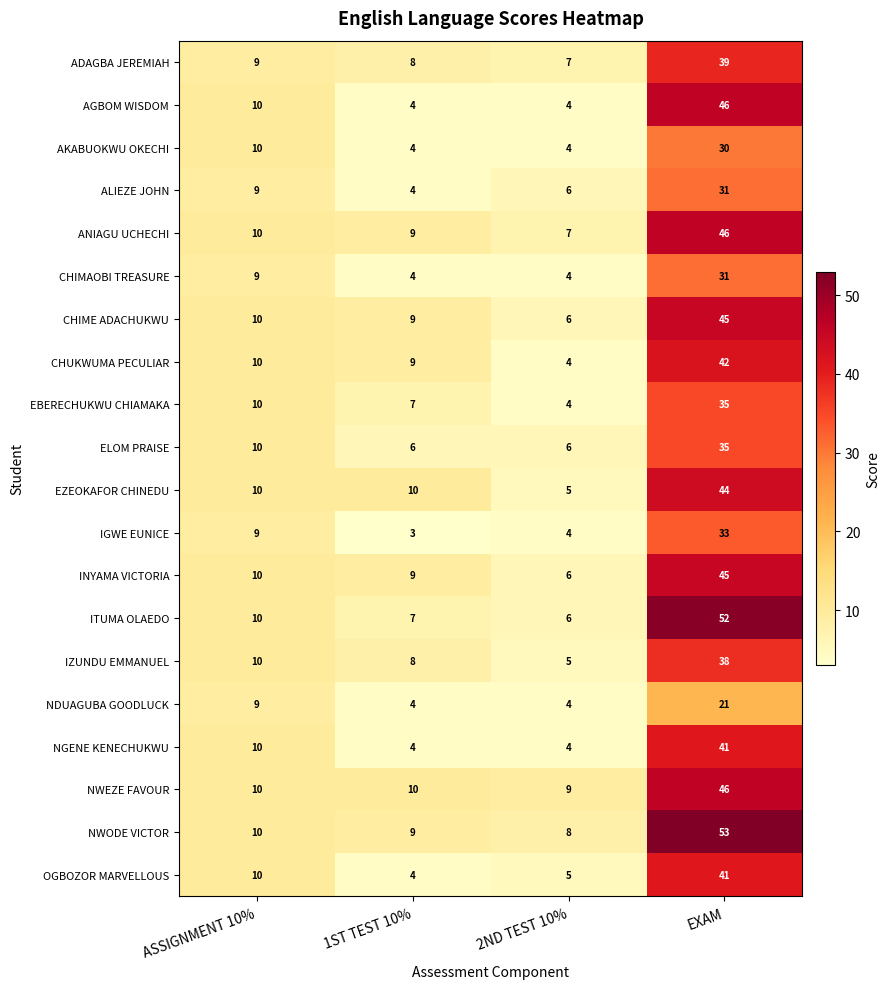

Which series has the widest spread of values?

ITUMA OLAEDO